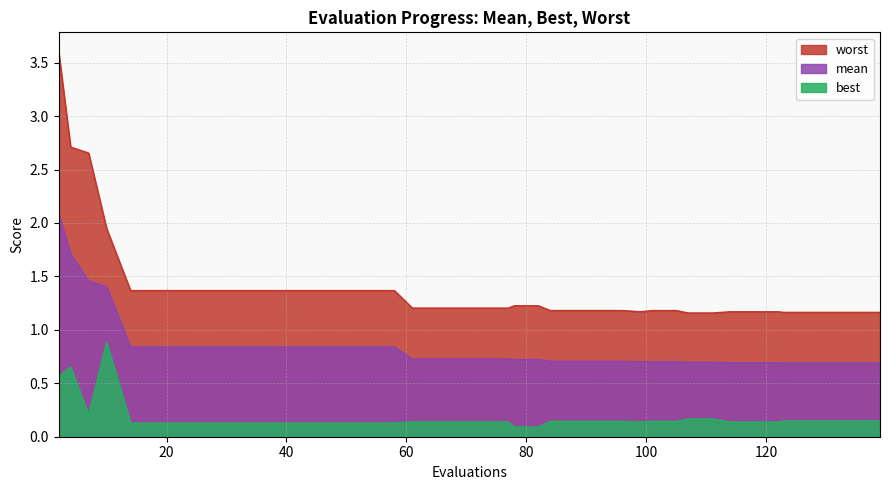

The value of best at 10 is 1.6. True or false?

False